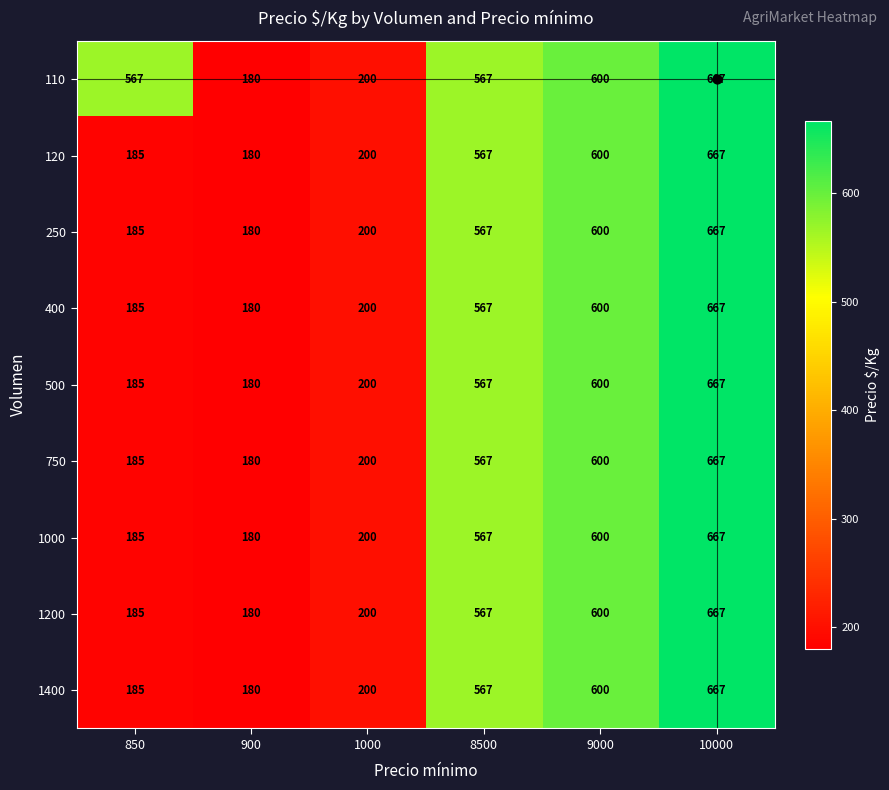

At which label does 750 reach its minimum?

900